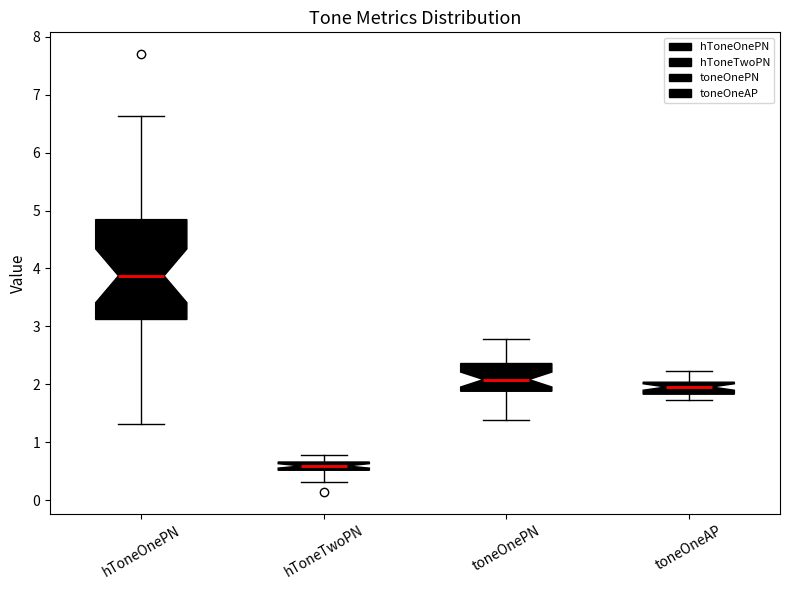

Comparing the boxes themselves (not the whiskers), which one is the tallest?

hToneOnePN